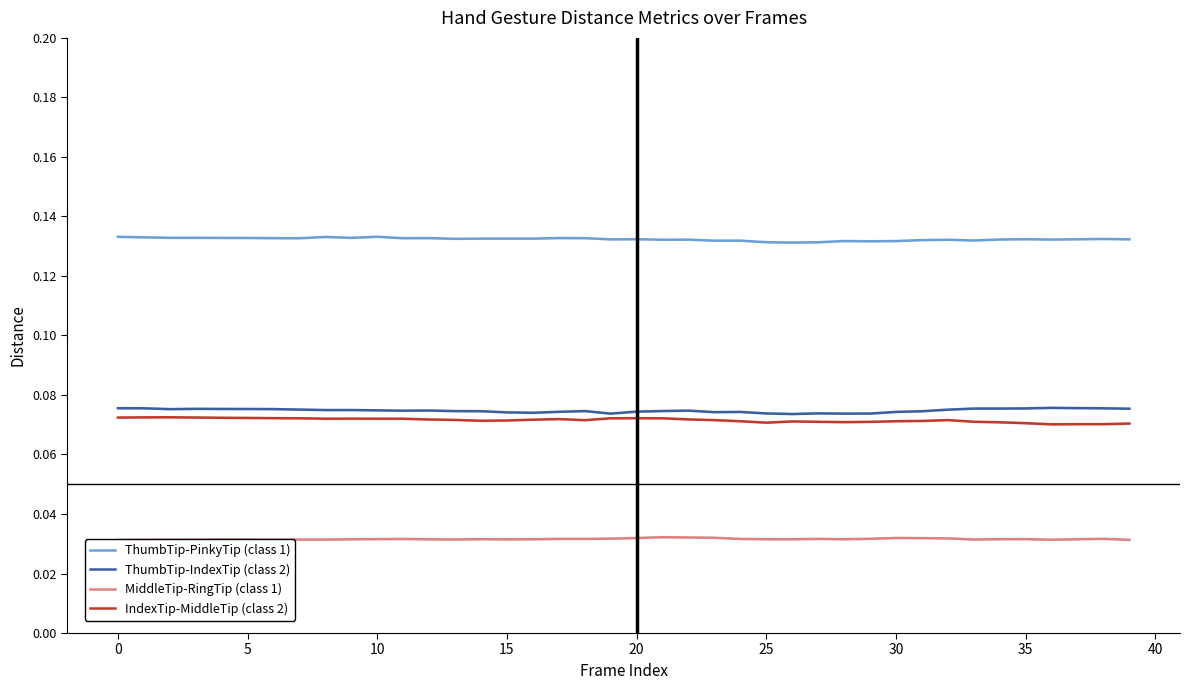

At which label is ThumbTip-PinkyTip (class 1) closest to 0?

26